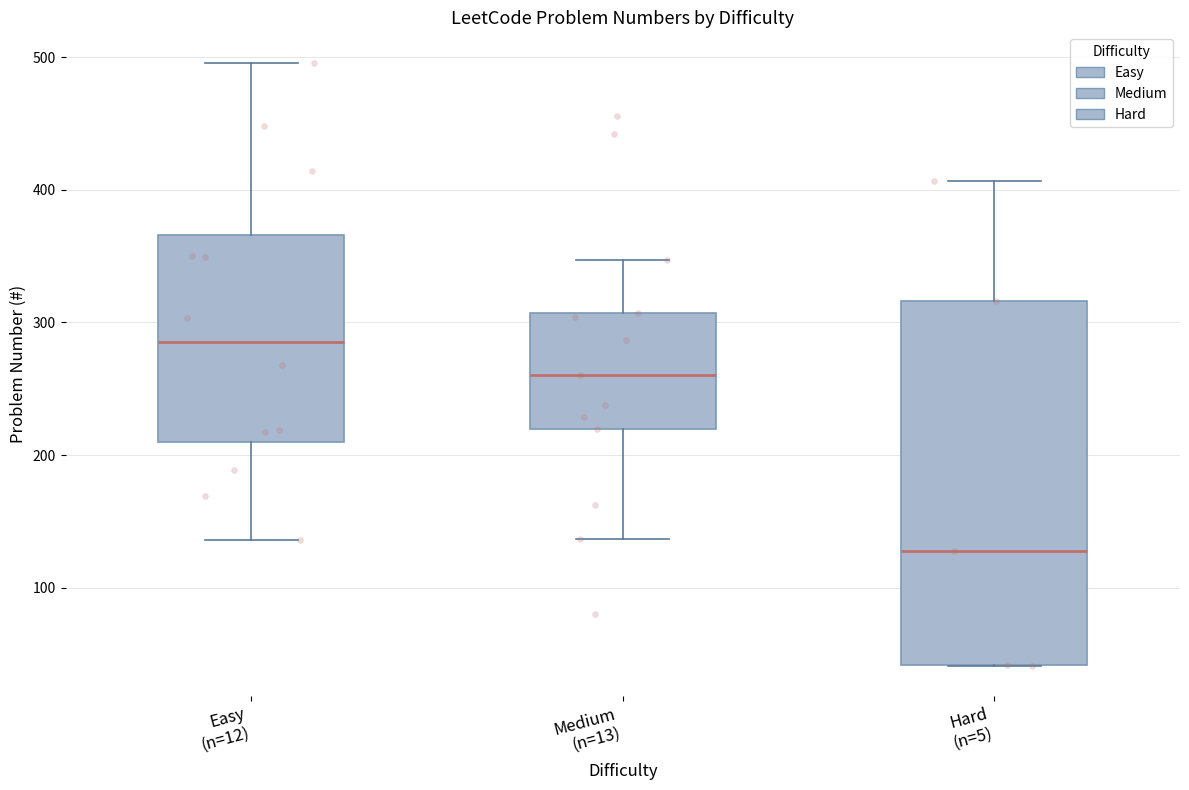

Comparing the boxes themselves (not the whiskers), which one is the tallest?

Hard (n=5)